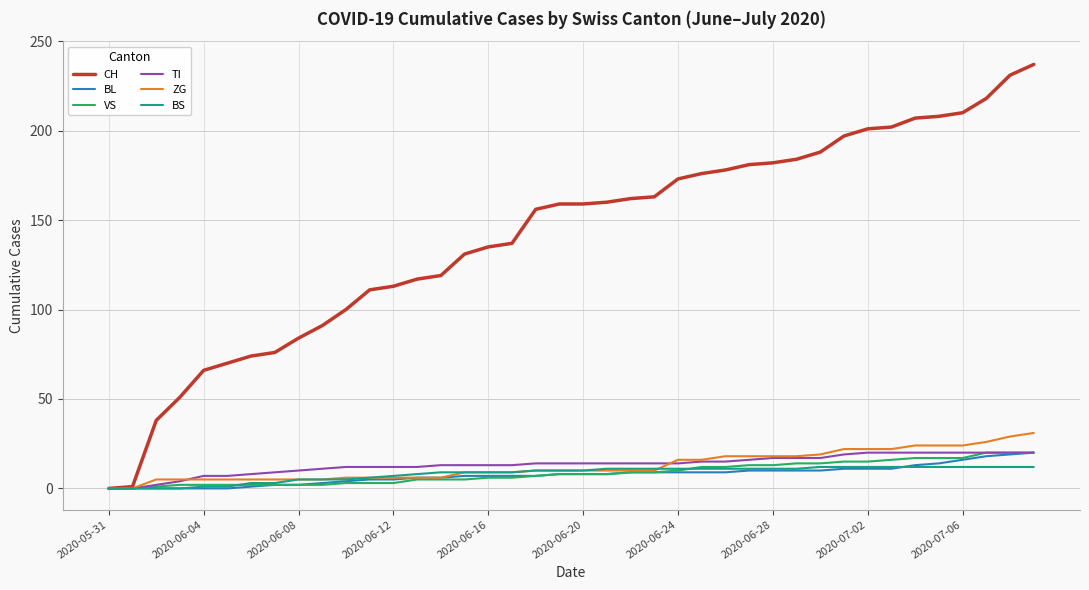

Which series has the largest total across all categories?

CH